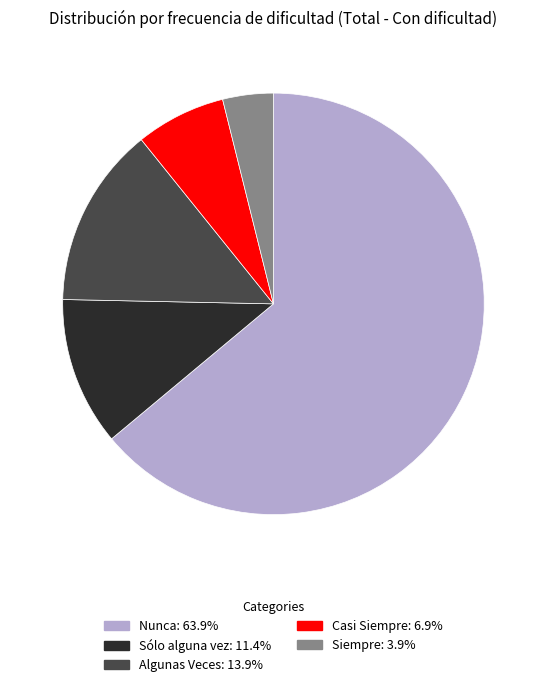

Combined, do Nunca: 63.9% and Siempre: 3.9% account for over 50%?

Yes